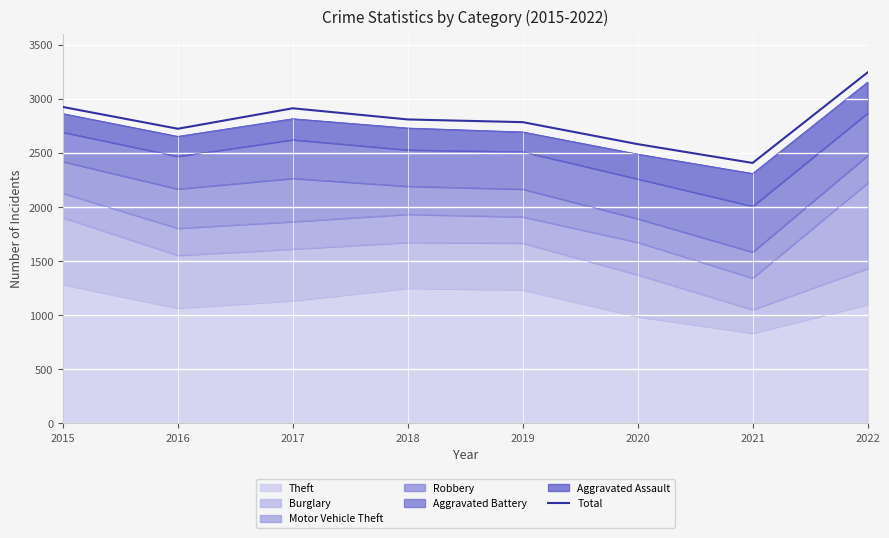

What is the minimum value shown in the chart?

2406